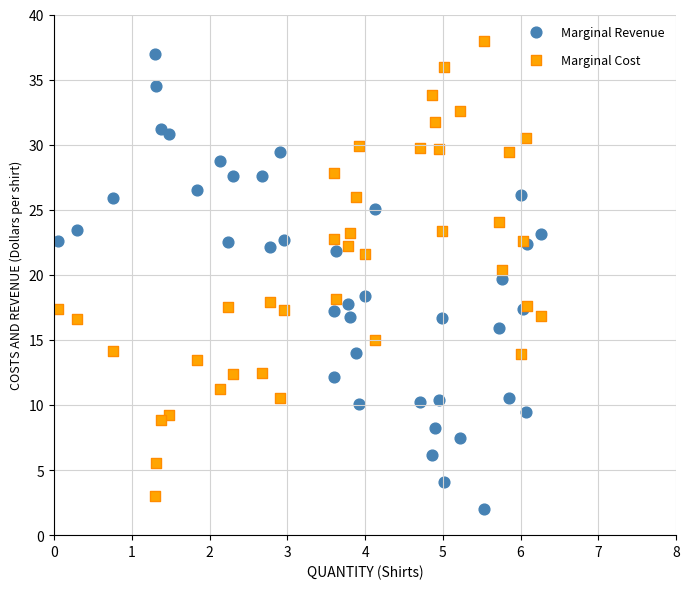

What is the X range (max minus min) for the scatter plot?

6.2